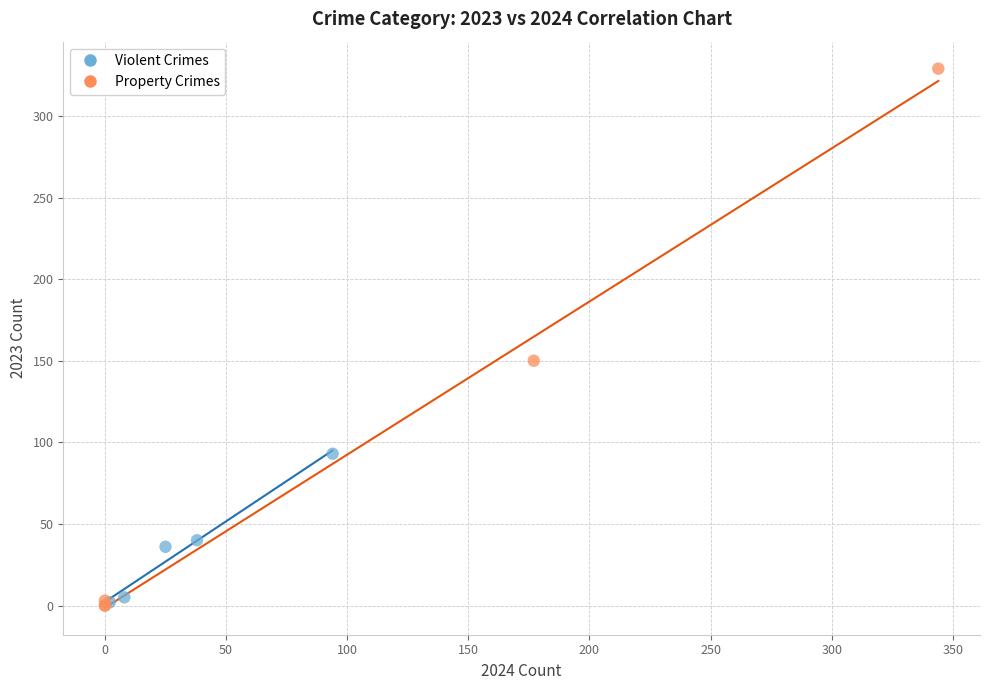

Which series reaches the maximum Y coordinate?

Property Crimes